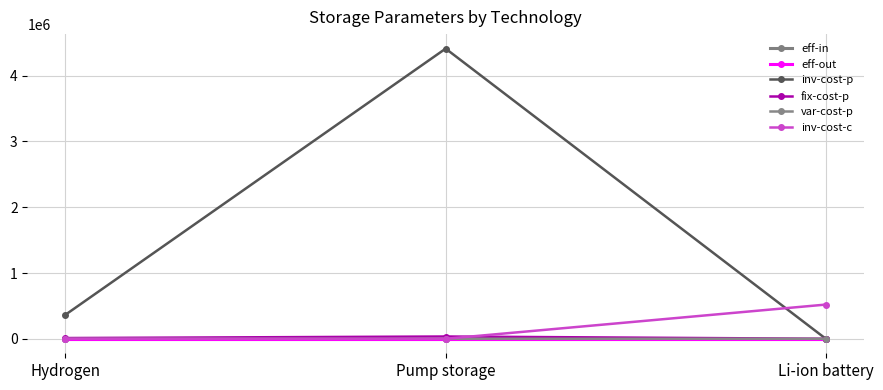

What is the label of the 2nd point from the right?

Pump storage